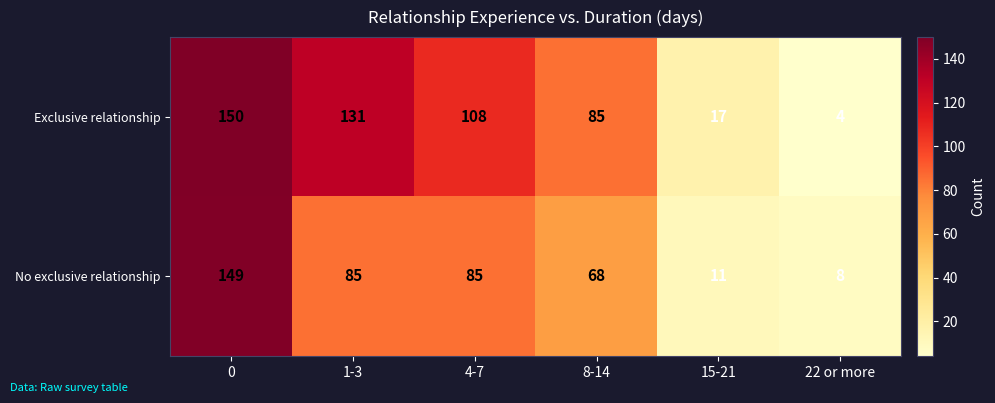

What is the difference between the highest and lowest values at 0?

1